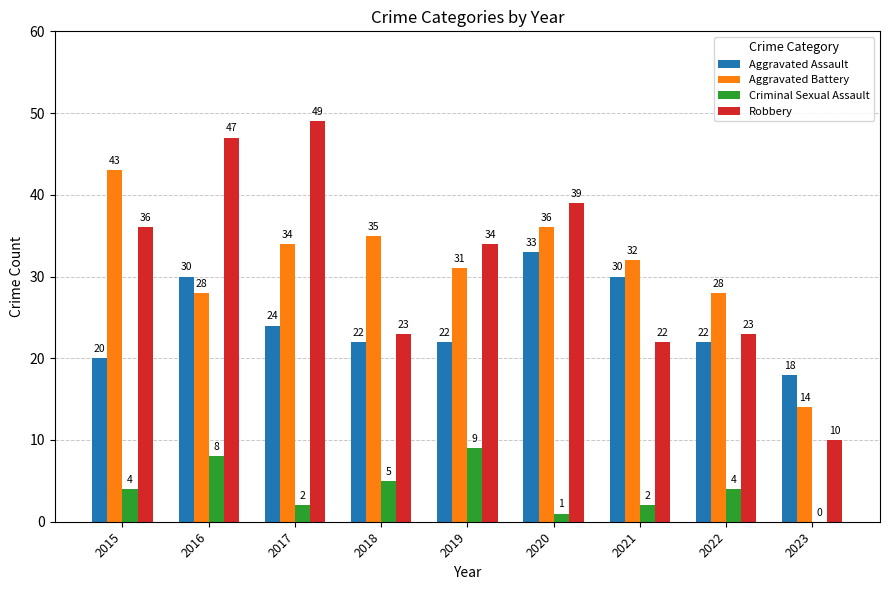

What is the sum of all Aggravated Battery values?

281